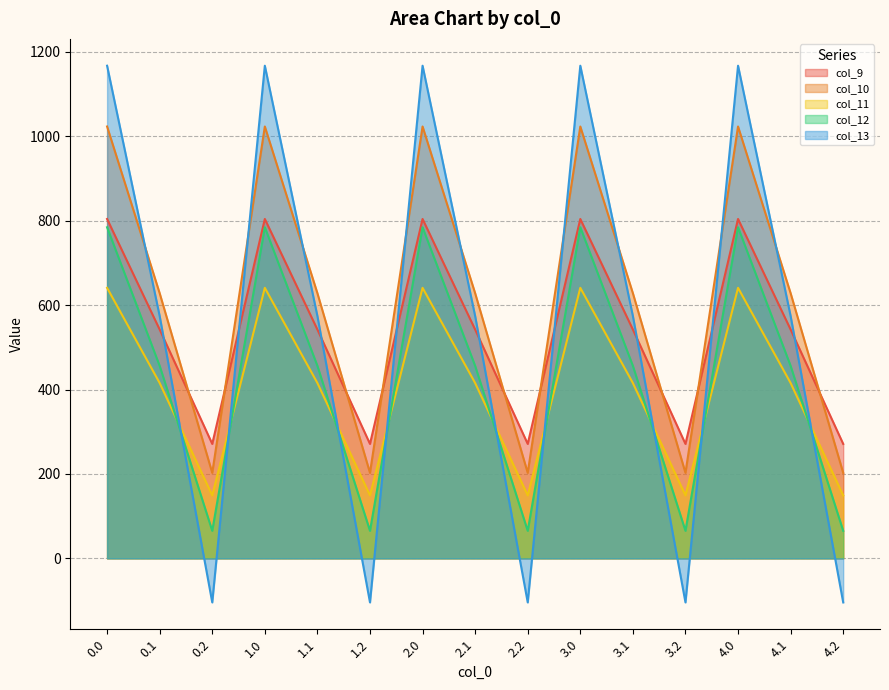

List the labels in order of col_12 value, largest first.

0.0, 1.0, 2.0, 3.0, 4.0, 0.1, 1.1, 2.1, 3.1, 4.1, 0.2, 1.2, 2.2, 3.2, 4.2